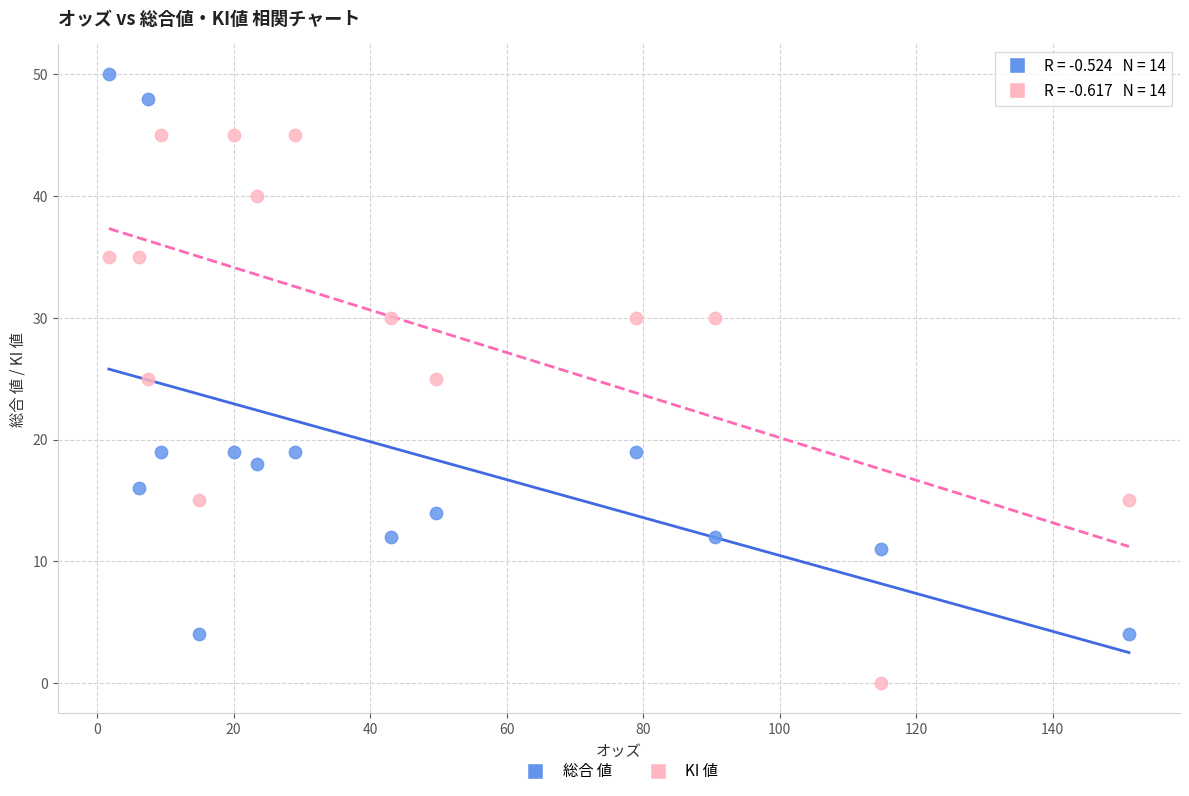

Which series reaches the maximum Y coordinate?

総合 値